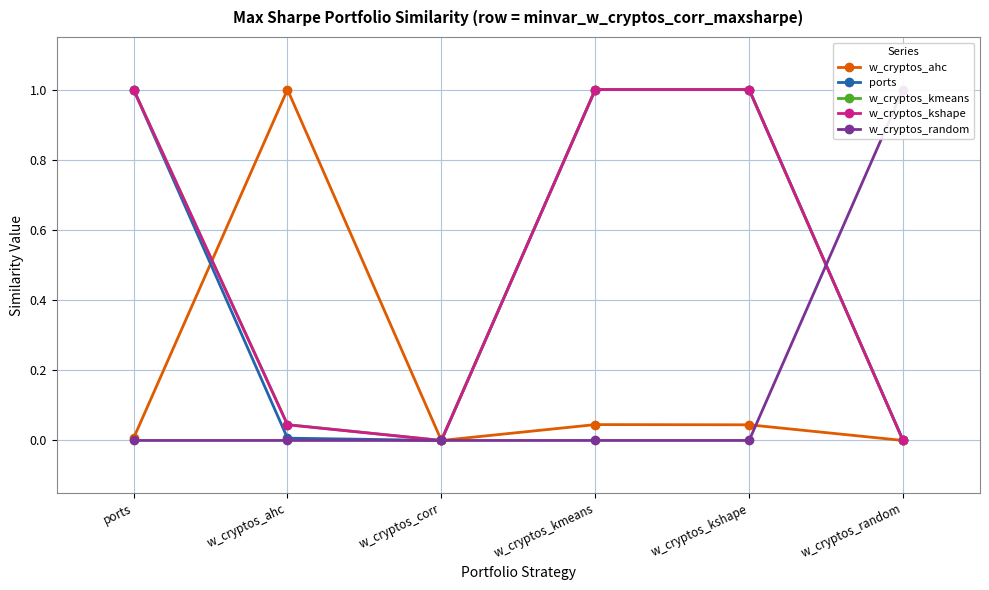

What is the sum of the ports values at w_cryptos_kmeans and w_cryptos_ahc?

1.0